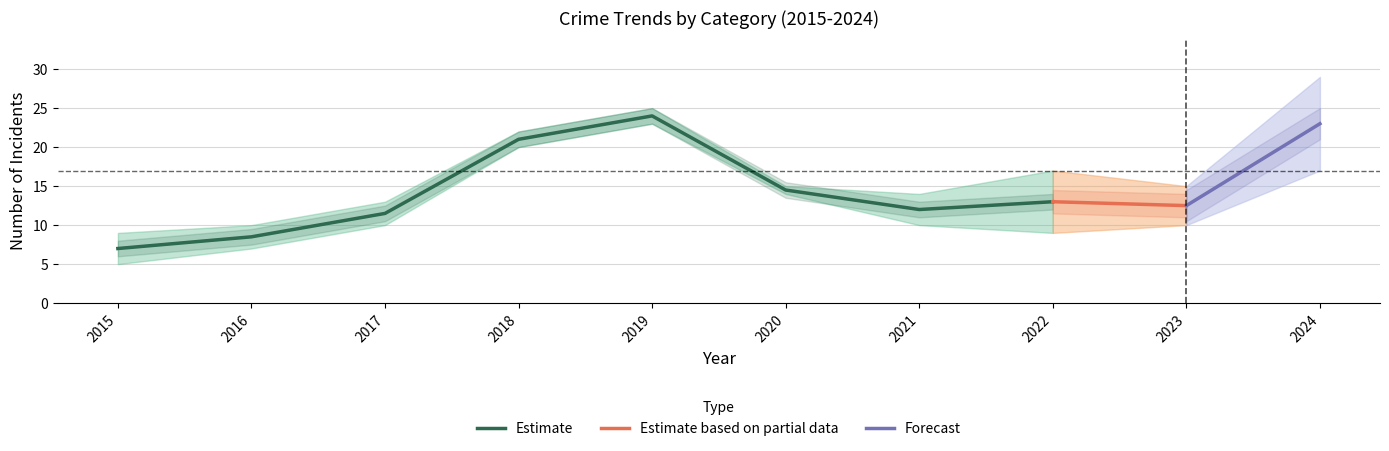

Is it true that Estimate equals 7.8 at 2021?

False